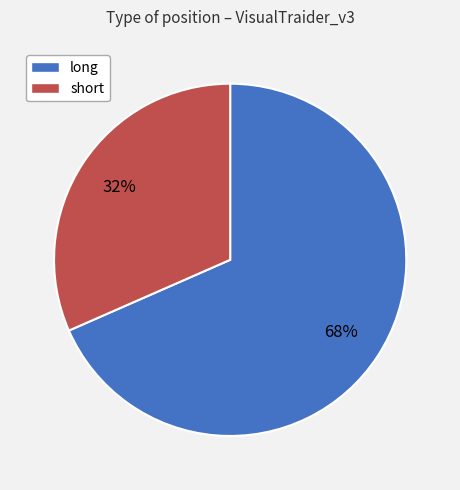

Is the sum of short and long greater than half?

Yes